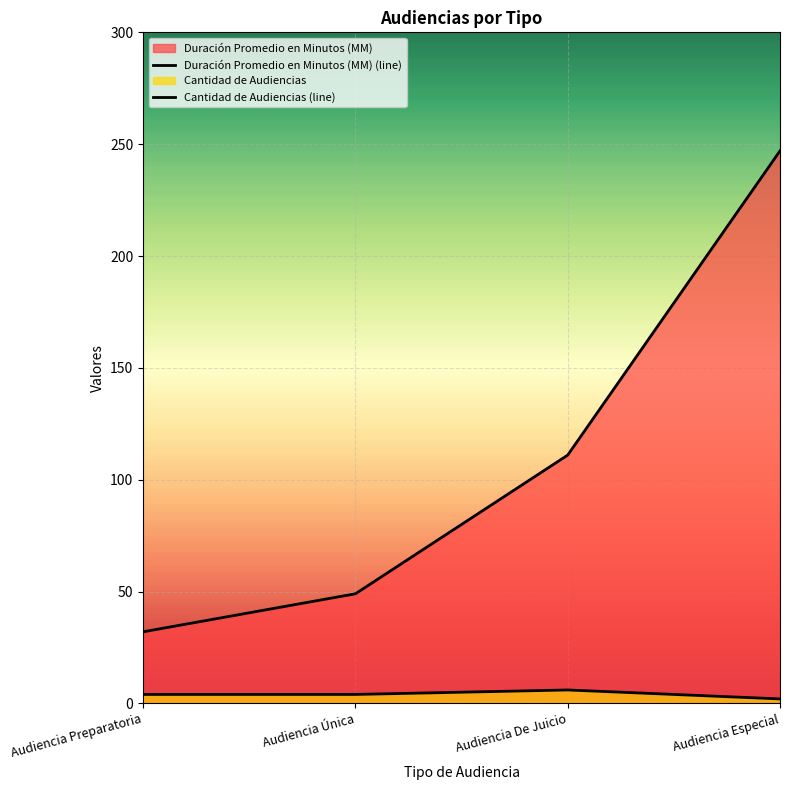

How many lines are shown in the chart?

2